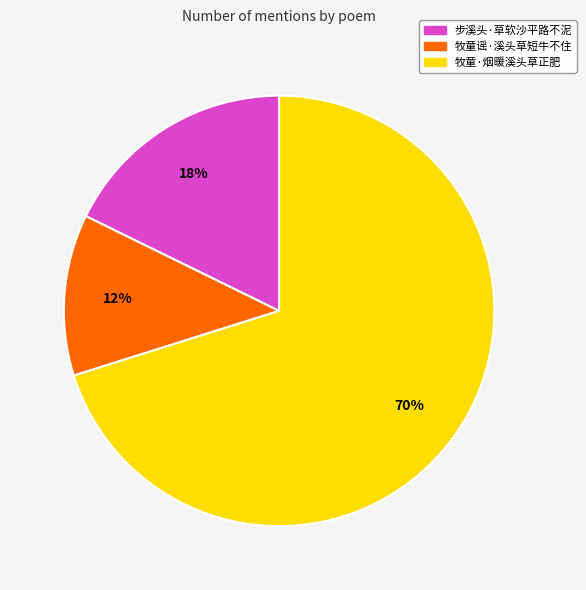

The 步溪头·草软沙平路不泥 slice represents 18% of the pie. True or false?

True